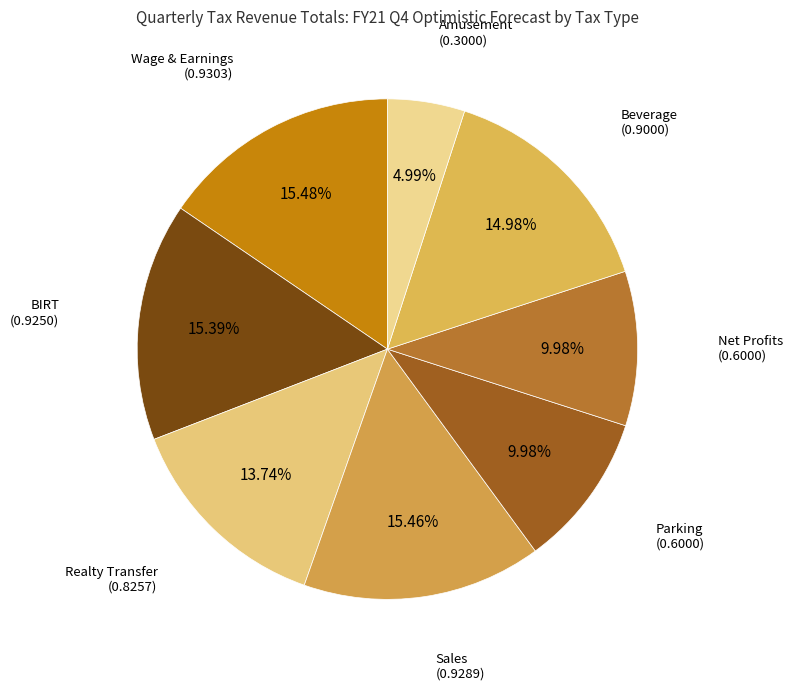

How many slices are in this pie chart?

8